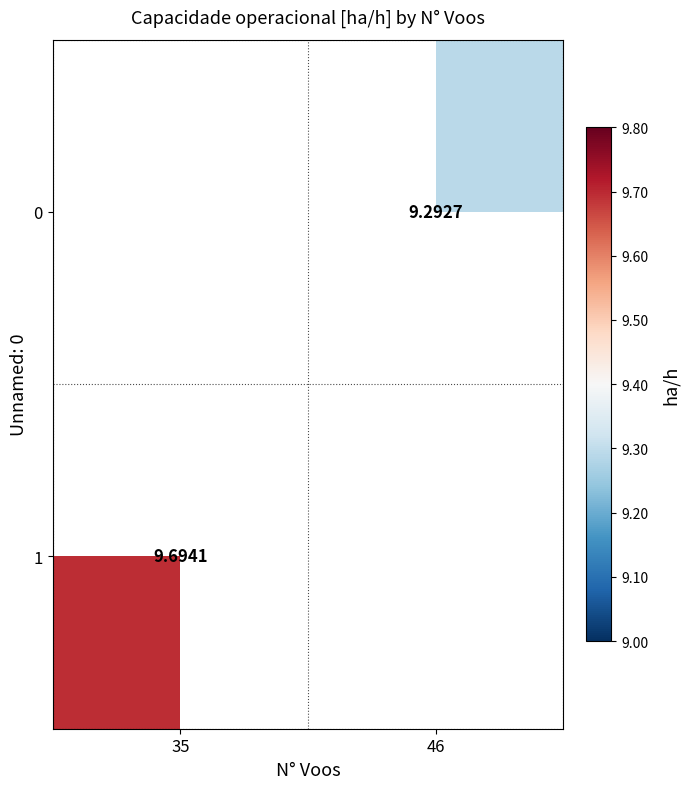

How many values in 1 are above zero?

1